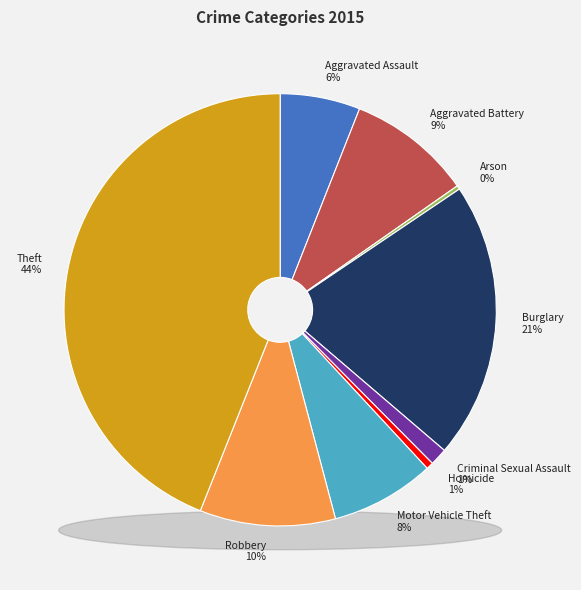

What is the largest slice in the pie chart?

Theft